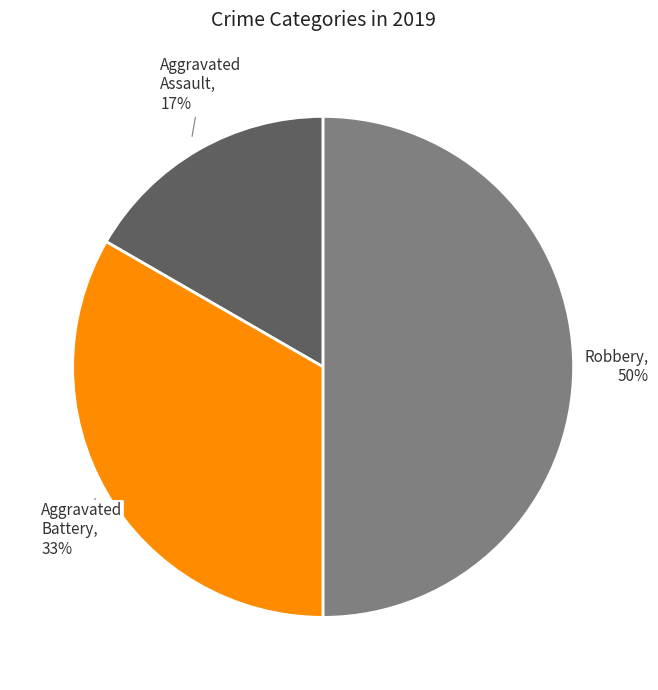

How many slices are in this pie chart?

3